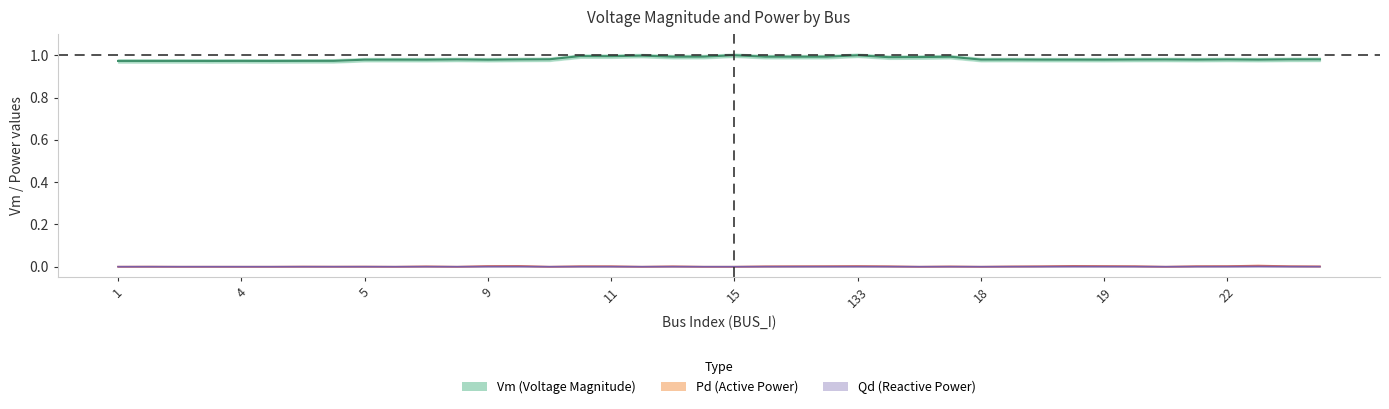

At which category is the sum across all series the highest?

133